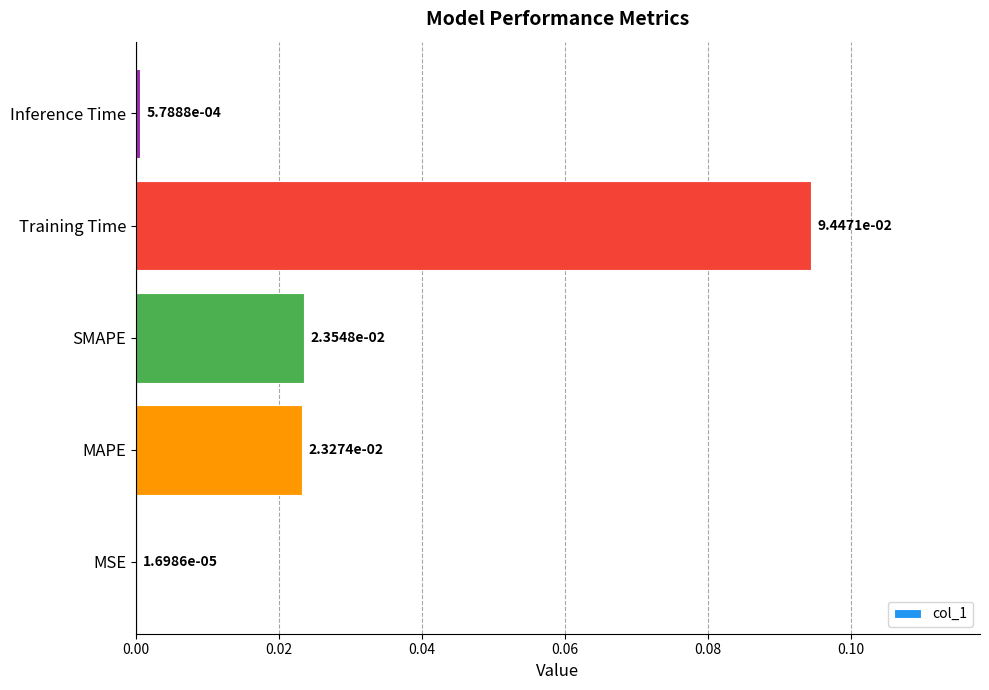

Does the chart contain stacked bars?

No